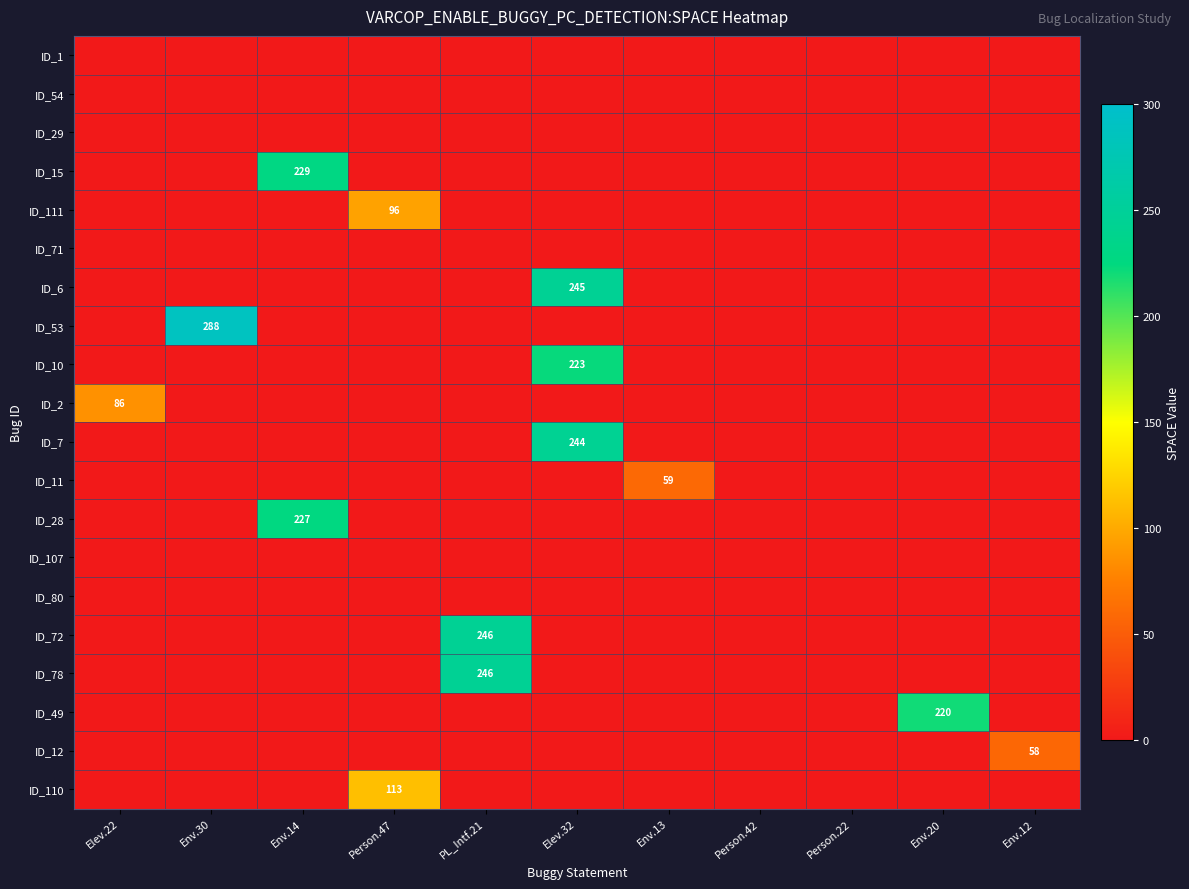

True or false: ID_110 has a value of 113 at Person.47.

True